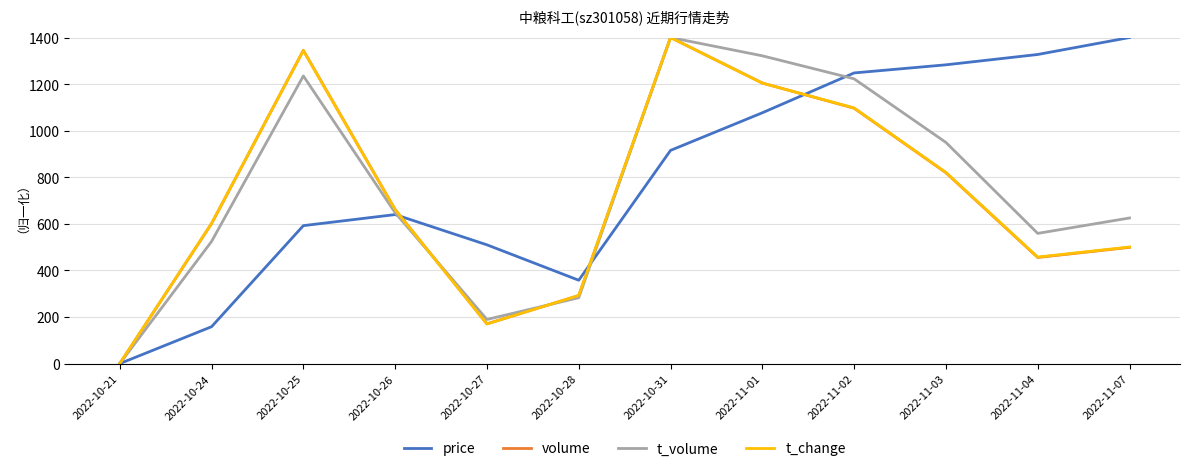

Which category has the lowest value in the t_change series?

2022-10-21